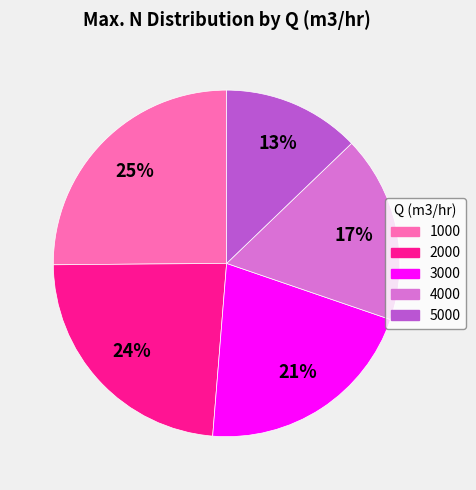

Combined, do 4000 and 5000 account for over 50%?

No